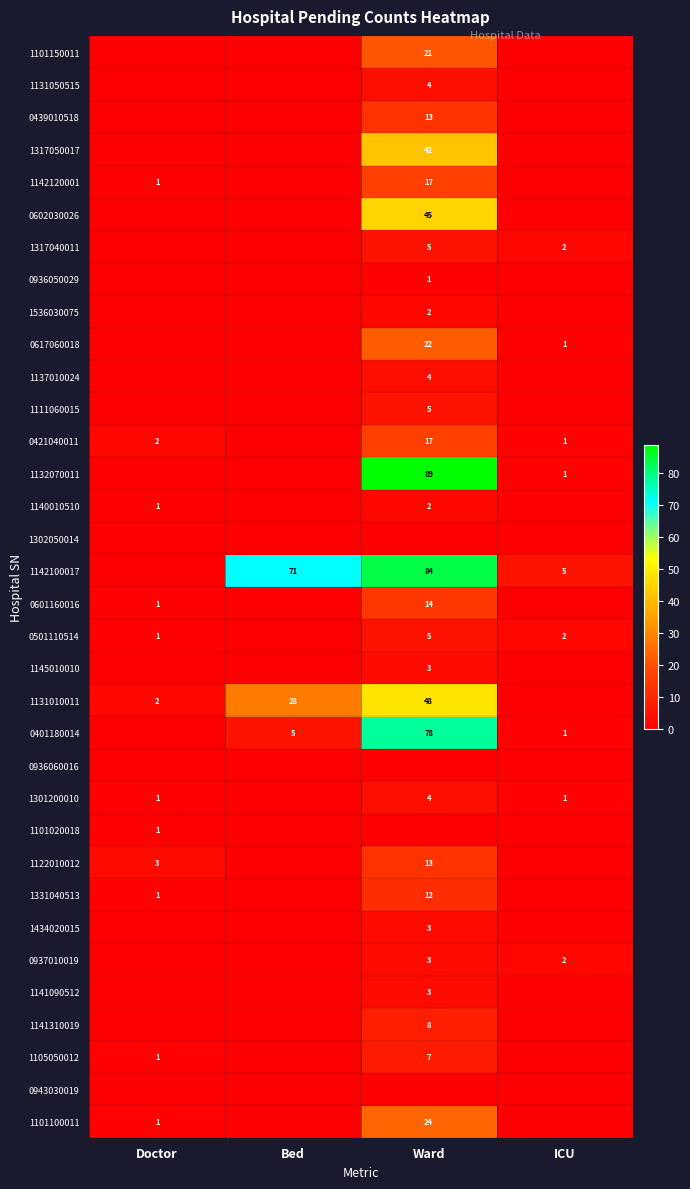

Is it true that 1122010012 equals 1 at Doctor?

False